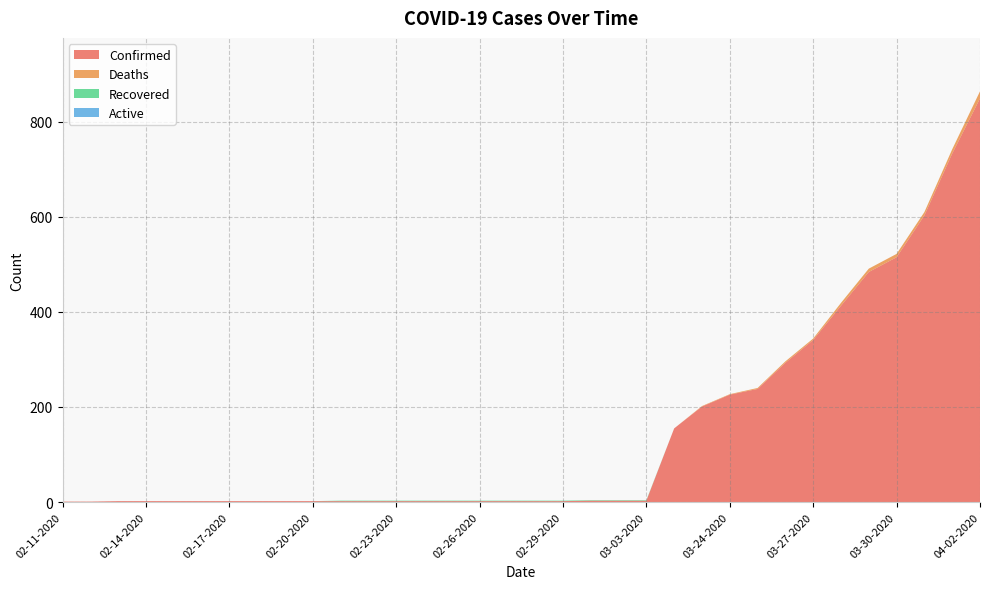

Reading left to right, extract all data points from this chart.

Confirmed: 1	1	2	2	2	2	2	2	2	2	2	2	2	2	2	2	2	2	2	3	3	3	155	201	226	238	293	341	413	484	515	603	733	849
Deaths: 0	0	0	0	0	0	0	0	0	0	0	0	0	0	0	0	0	0	0	0	0	0	0	1	1	2	3	3	6	7	7	7	9	15
Recovered: 0	0	0	0	0	0	0	0	0	0	1	1	1	1	1	1	1	1	1	1	1	1	0	0	0	0	0	0	0	0	0	0	0	0
Active: 0	0	0	0	0	0	0	0	0	0	0	0	0	0	0	0	0	0	0	0	0	0	0	0	0	0	0	0	0	0	0	0	0	0